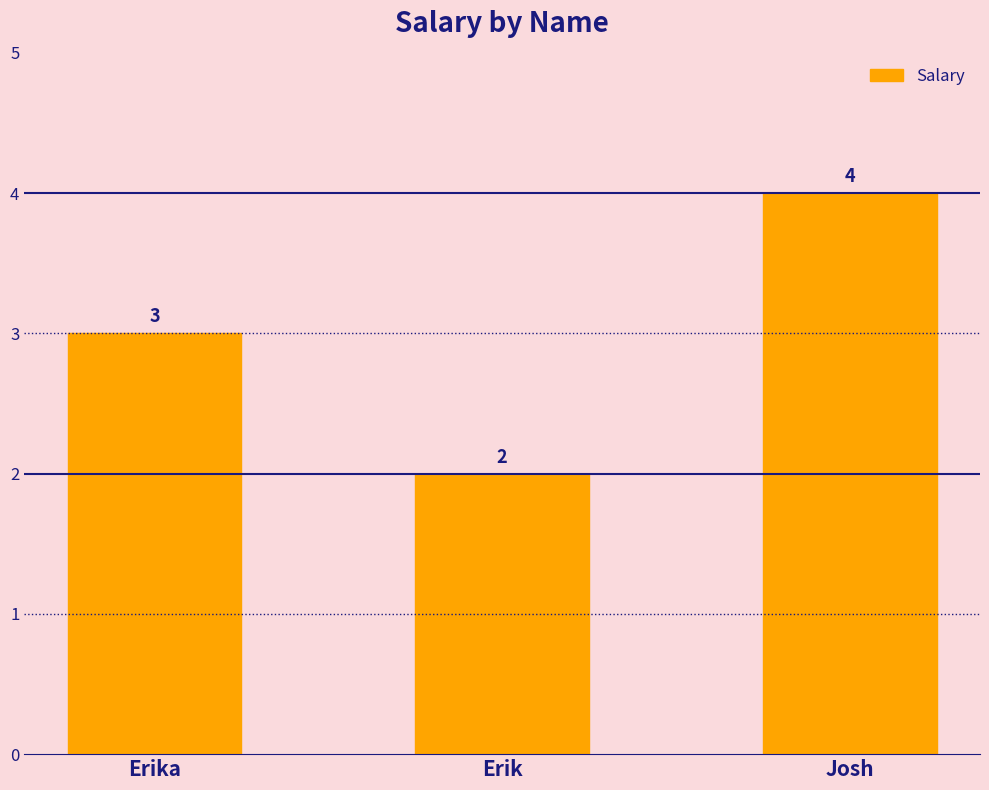

Read the value at Josh.

4